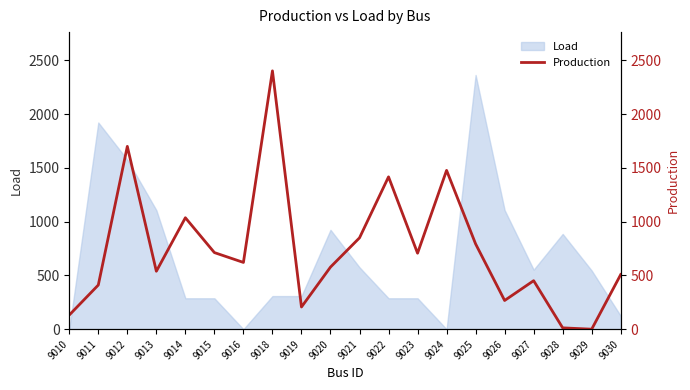

What is the difference between the maximum and minimum values?

2403.5